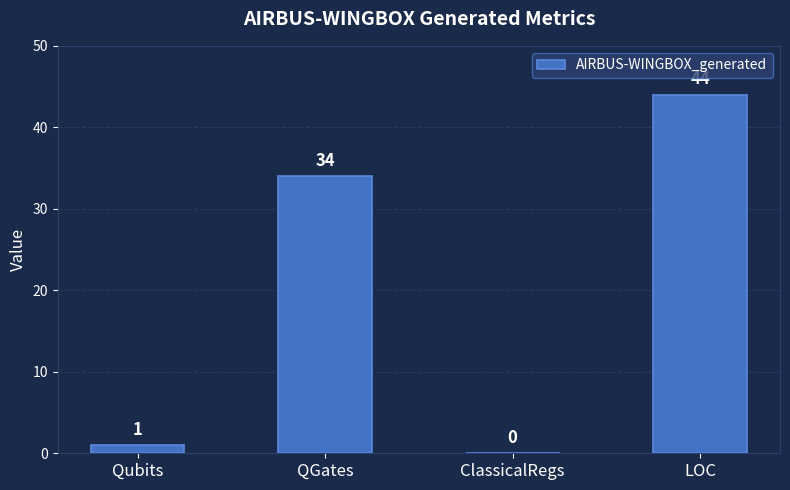

Reading left to right, transcribe all the data shown in this chart.

Qubits=1	QGates=34	ClassicalRegs=0	LOC=44